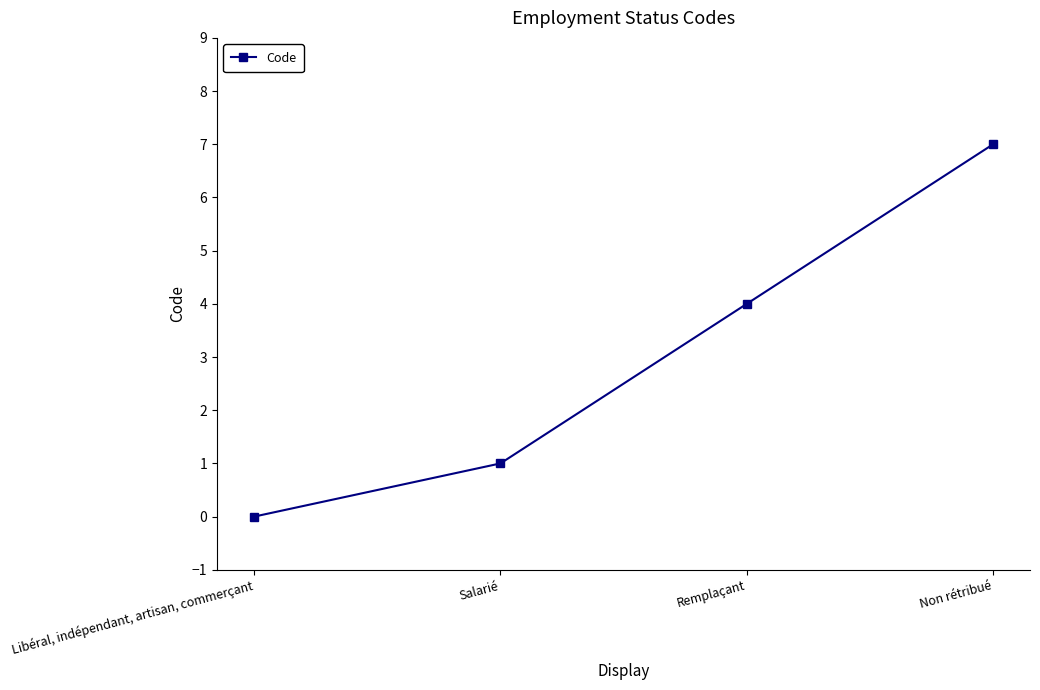

The chart shows a value of 2 at Salarié. True or false?

False